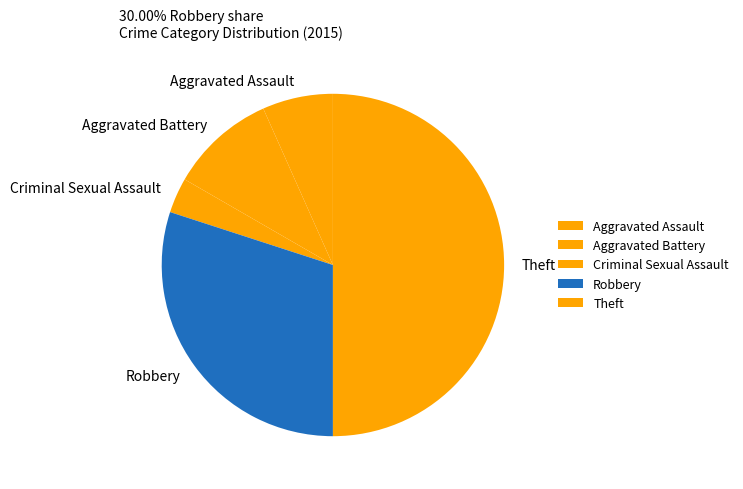

Do Criminal Sexual Assault and Aggravated Battery together represent more than half of the pie?

No